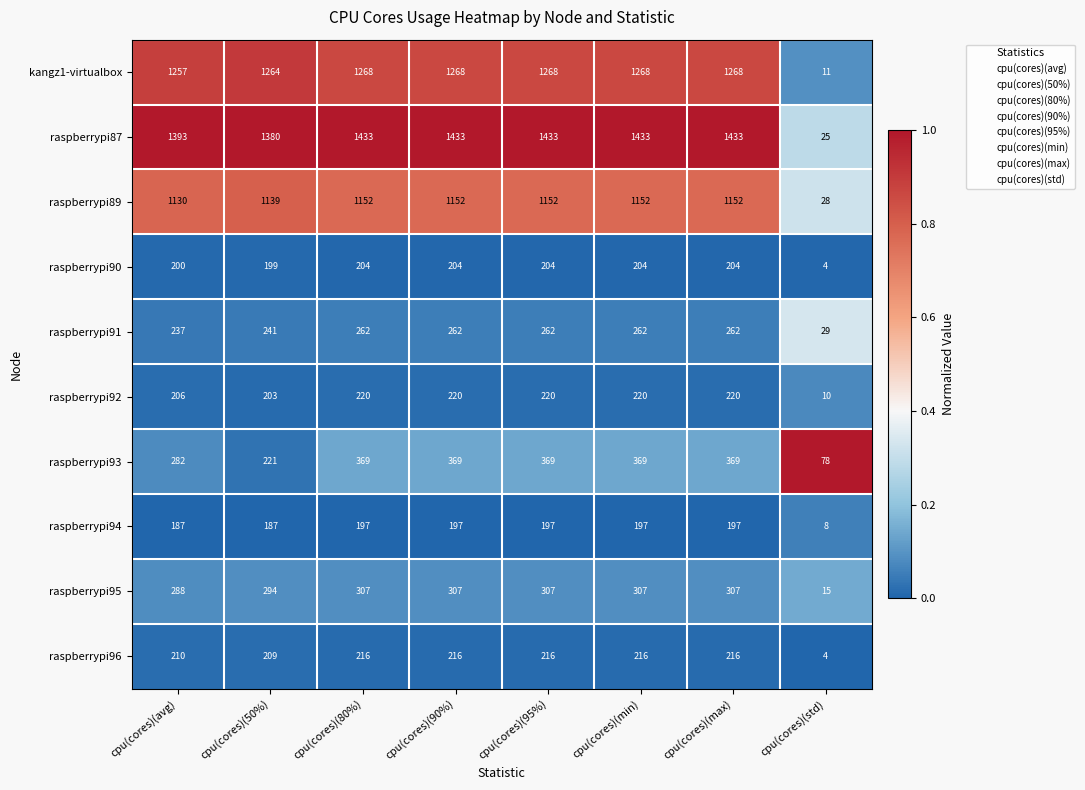

At cpu(cores)(50%), list the series in order from smallest to largest.

raspberrypi94, raspberrypi90, raspberrypi92, raspberrypi96, raspberrypi93, raspberrypi91, raspberrypi95, raspberrypi89, kangz1-virtualbox, raspberrypi87